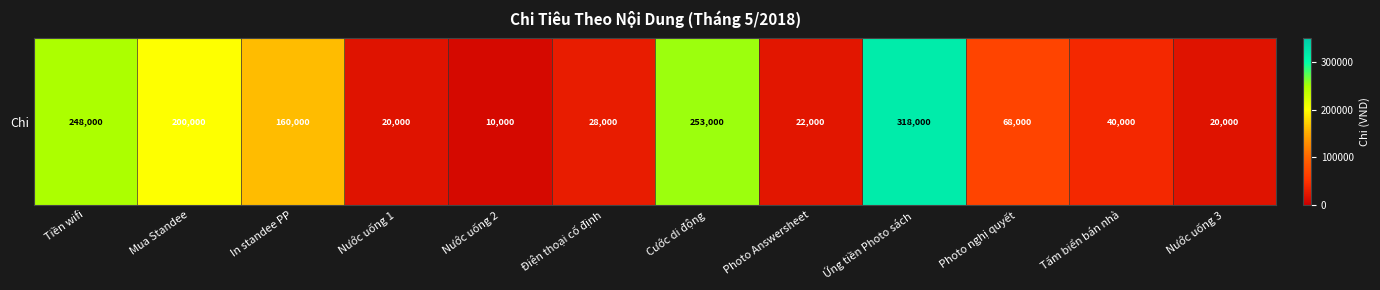

True or false: the data shows 2339 at Nước uống 2.

False